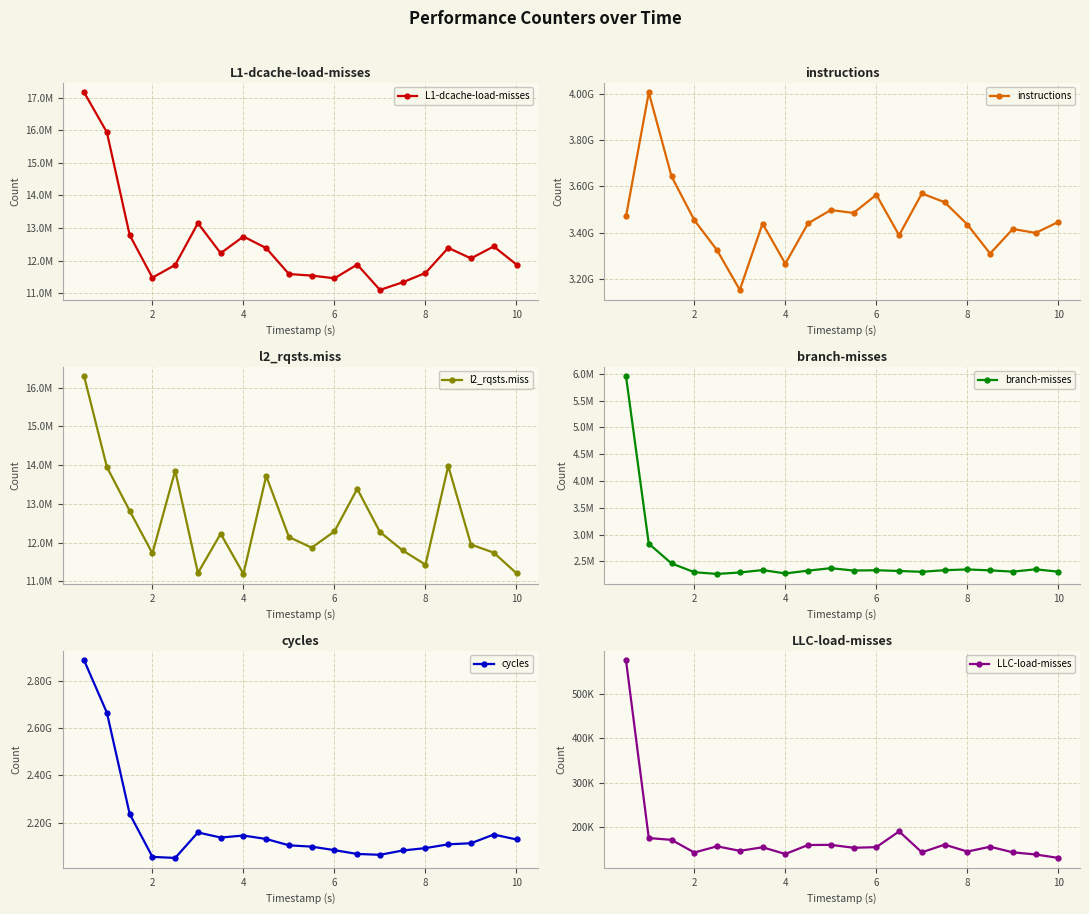

True or false: branch-misses and l2_rqsts.miss cross at least once.

False